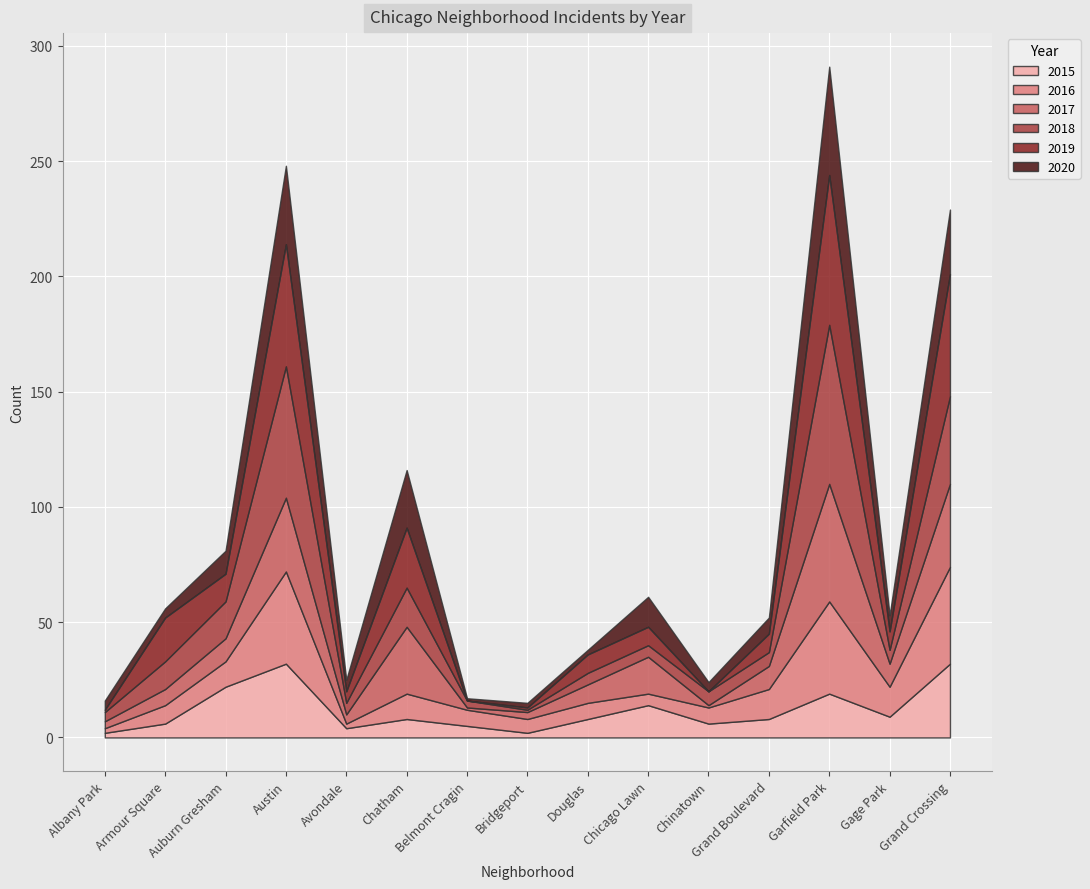

What is the greatest value displayed?

69